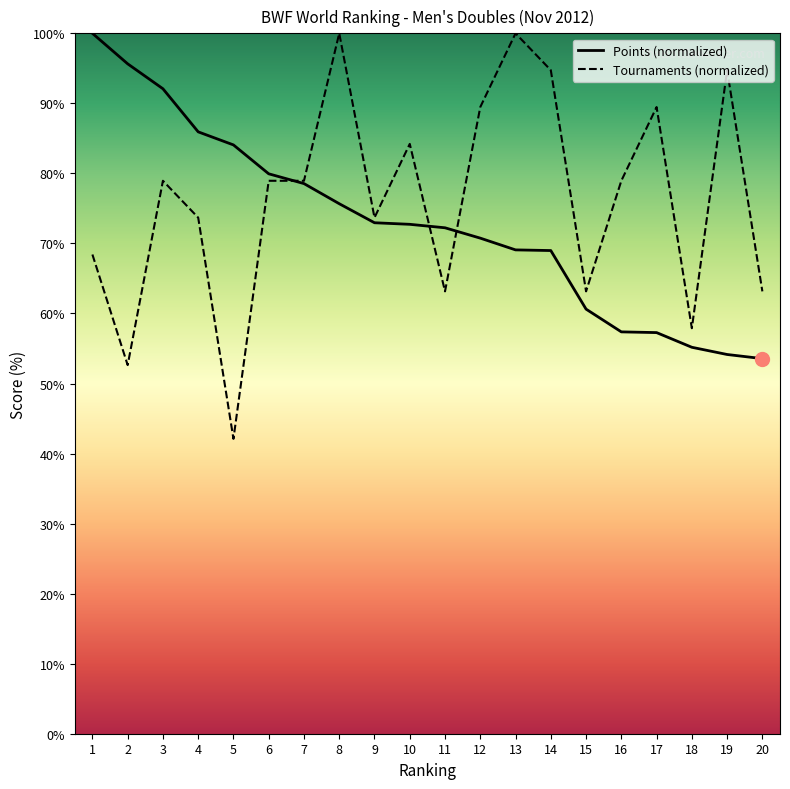

At which category does the chart reach its peak across all series?

1